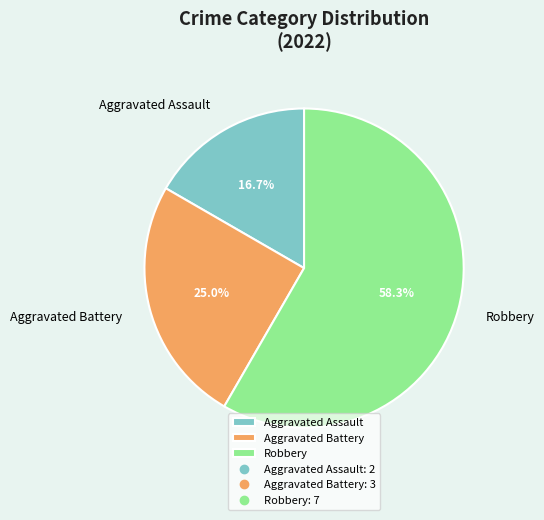

Is it true that Aggravated Battery is 25% of the pie?

True